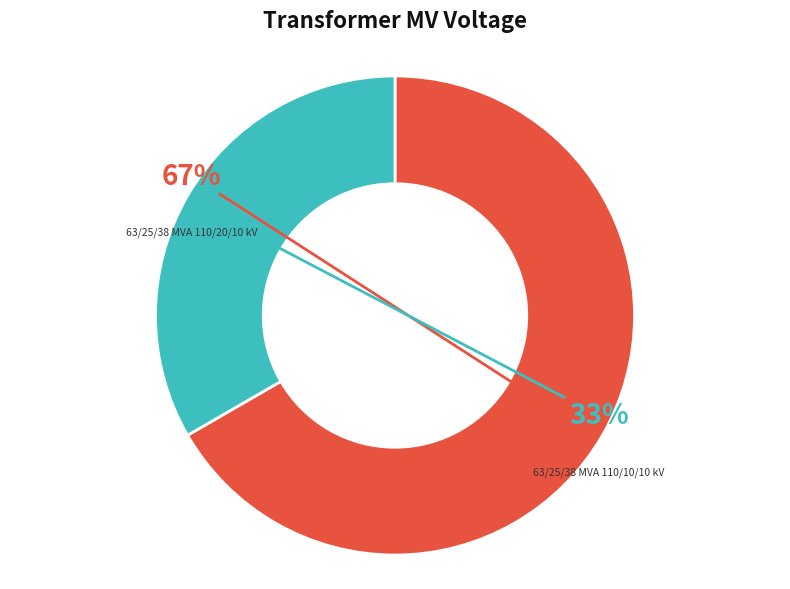

To the nearest percent, what is the average slice percentage?

50%